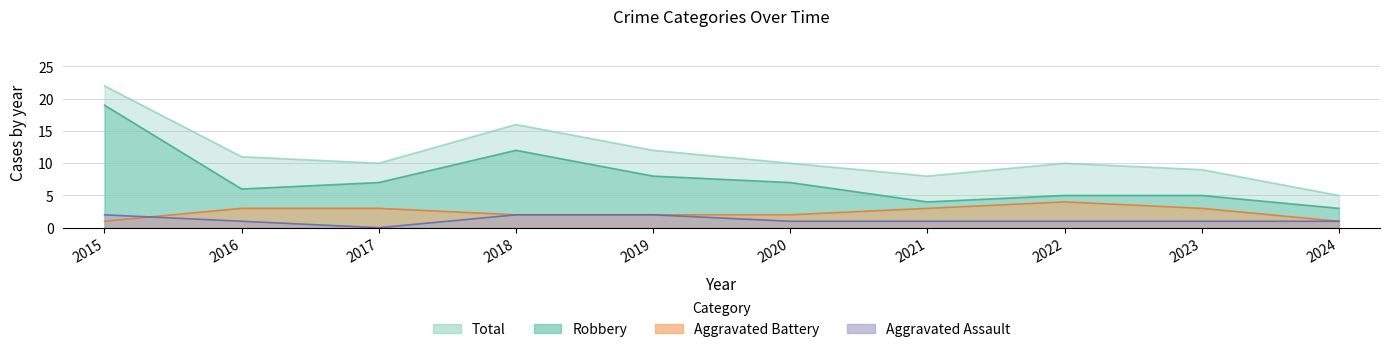

At which category is the sum across all series the highest?

2015